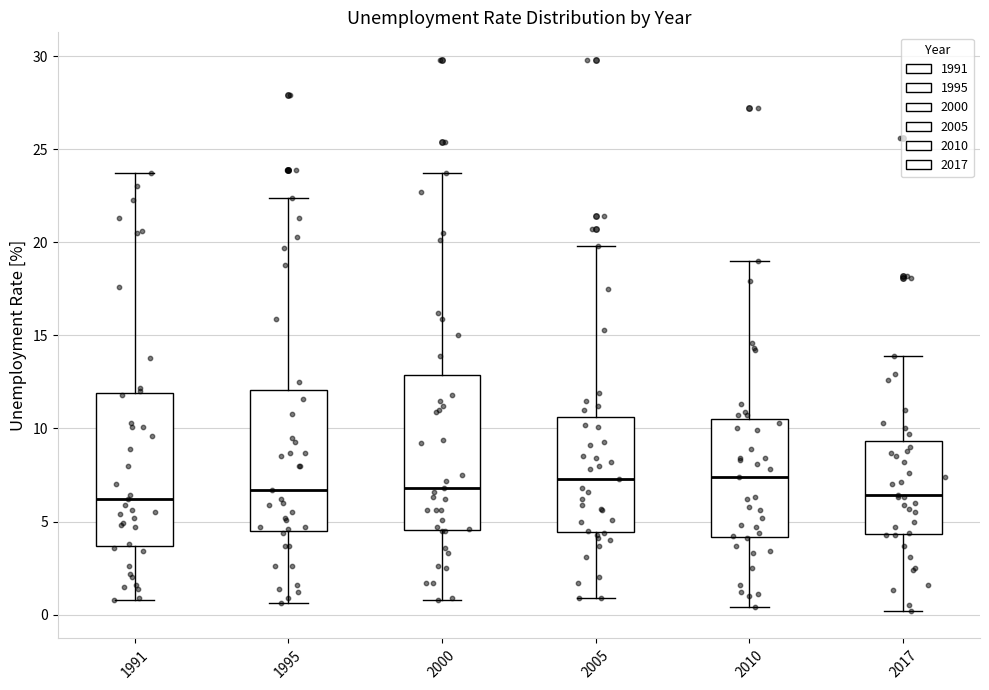

Where does the upper whisker of the box at x = 2005 end on the y-axis? The values are not printed on the chart, so give them approximately, as read against the axis.

20.0